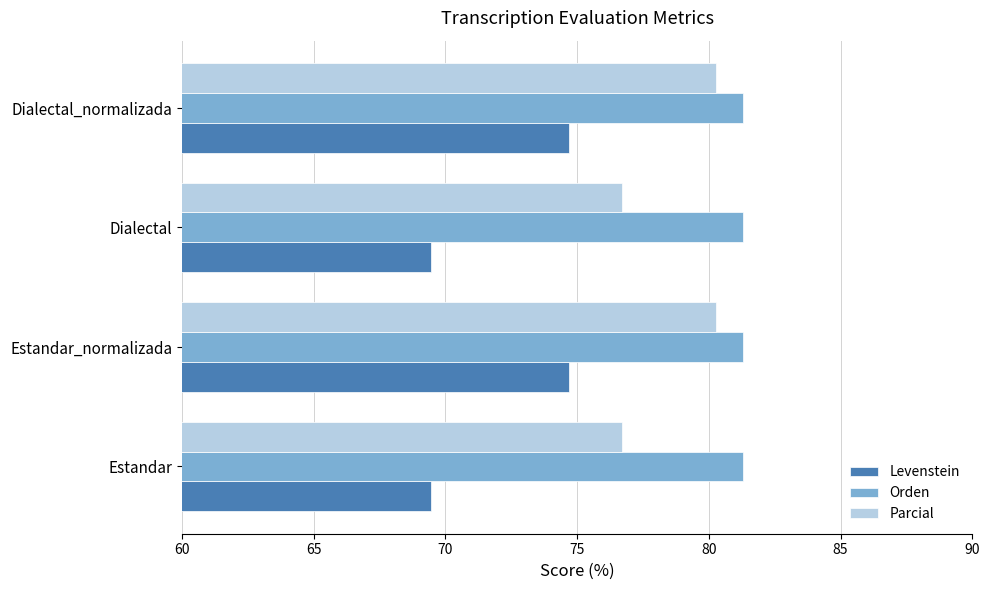

What is the greatest value displayed?

81.3